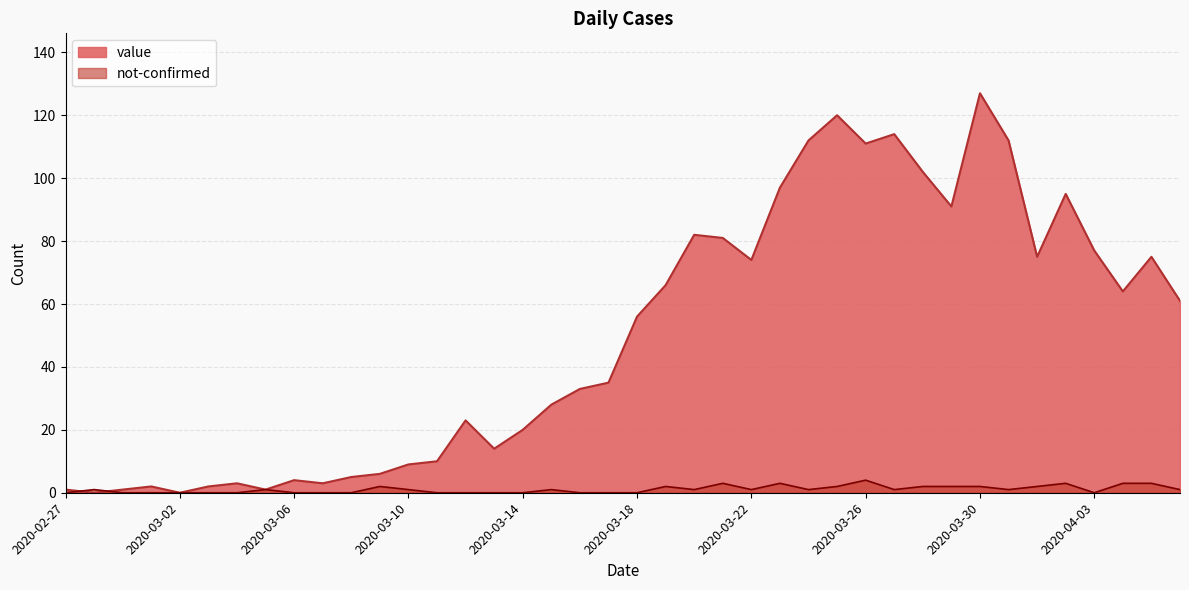

Which series has the widest spread of values?

value